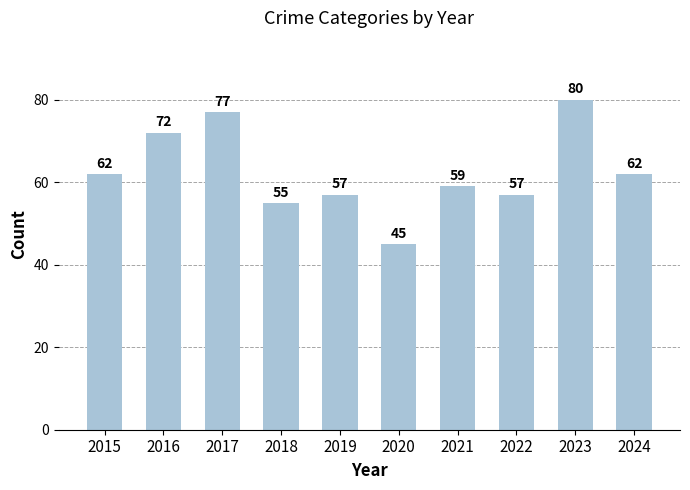

What is the greatest value displayed?

80